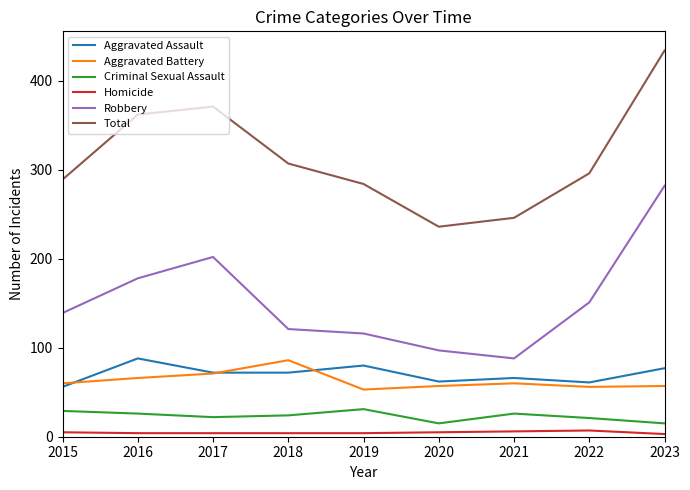

What is the maximum value shown in the chart?

434